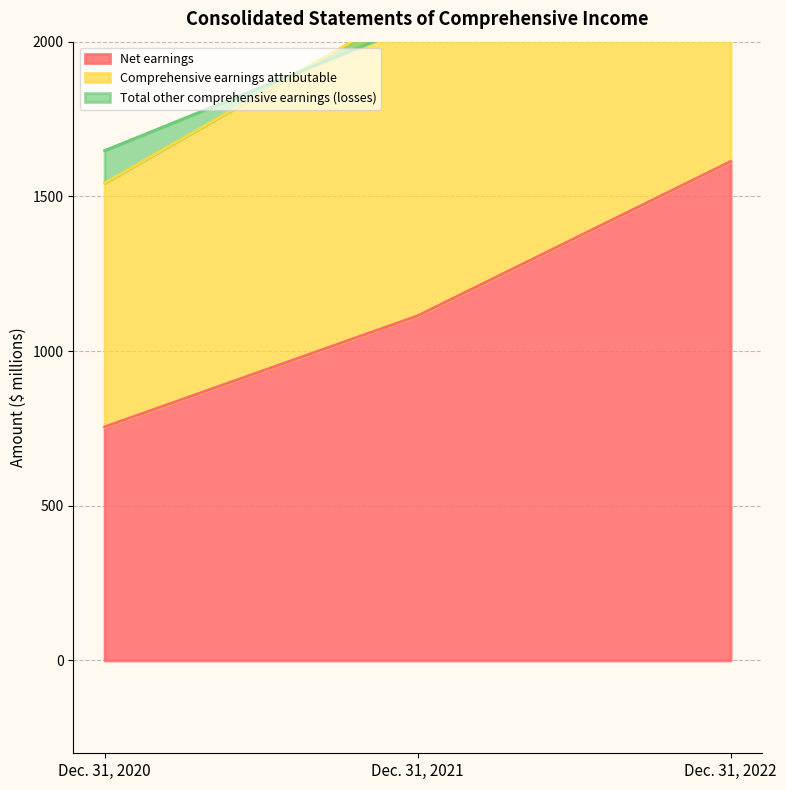

At which category is the sum across all series the highest?

Dec. 31, 2022